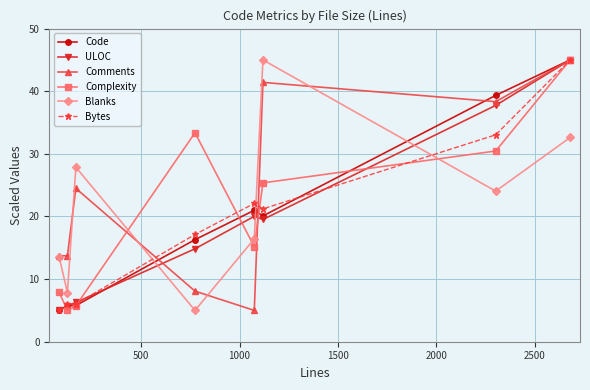

What is the value of the Bytes point at the 3rd from the left?

6.0